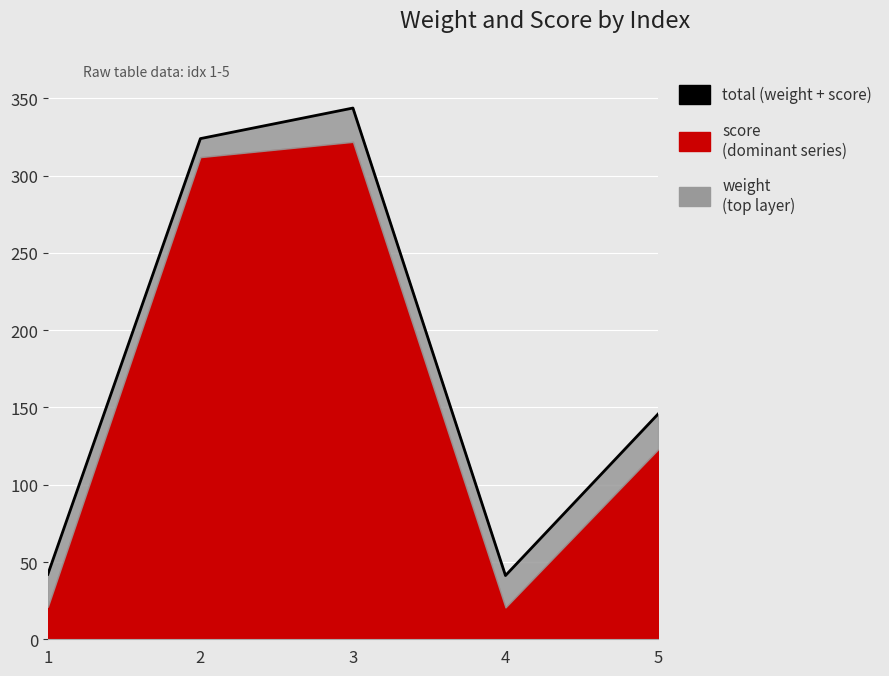

What is the ratio of the value at 1 to the value at 3?

0.1